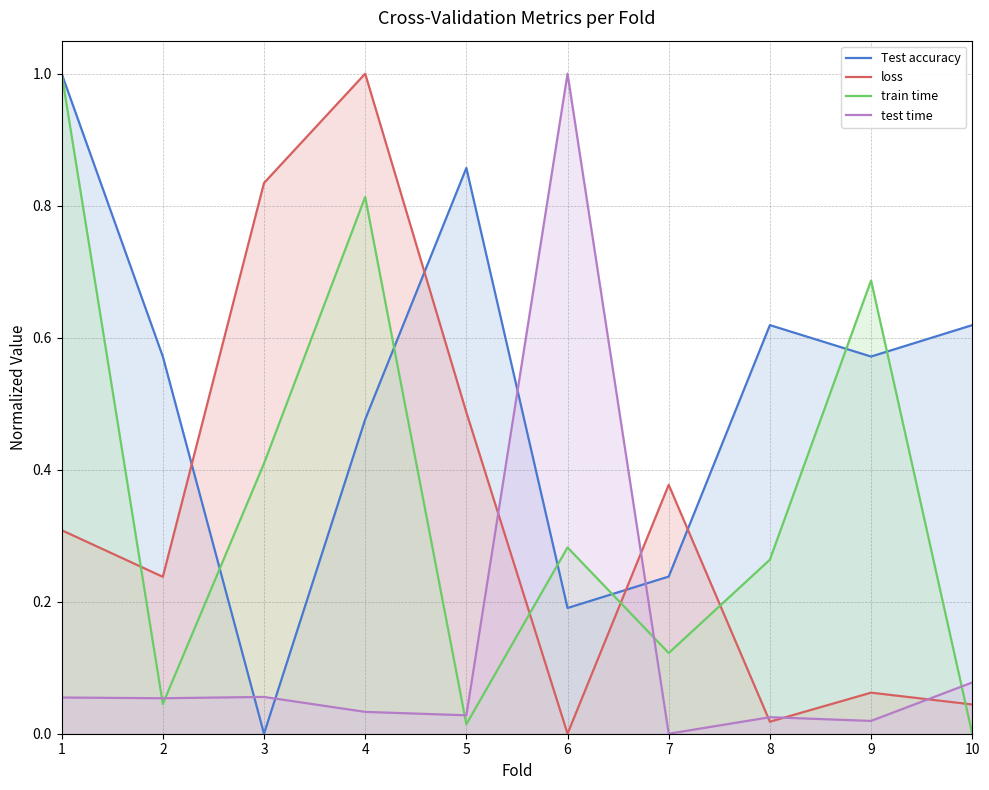

What is the highest value of the train time series?

1.0